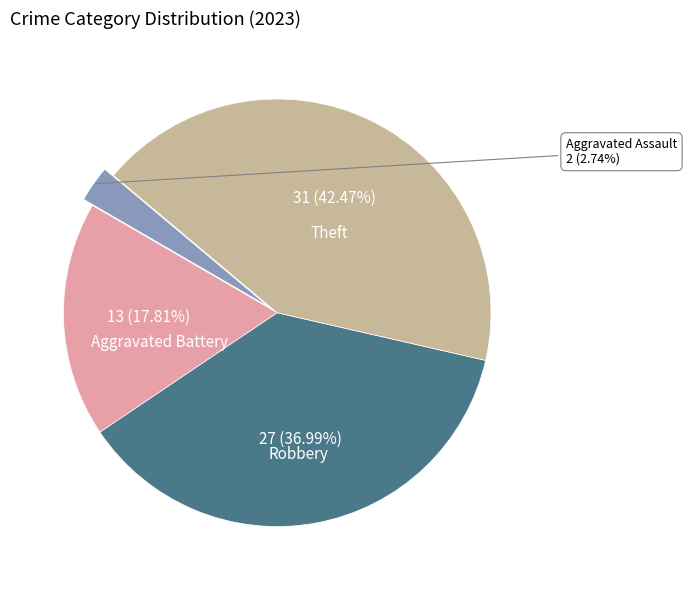

Approximately how many times larger is the value at Aggravated Battery compared to Robbery?

0.5